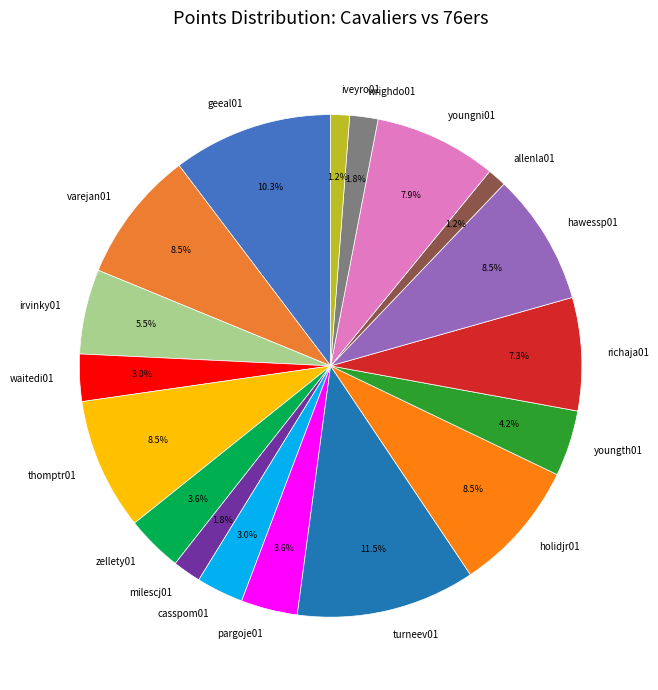

What percentage do geeal01 and holidjr01 together represent?

18.8%